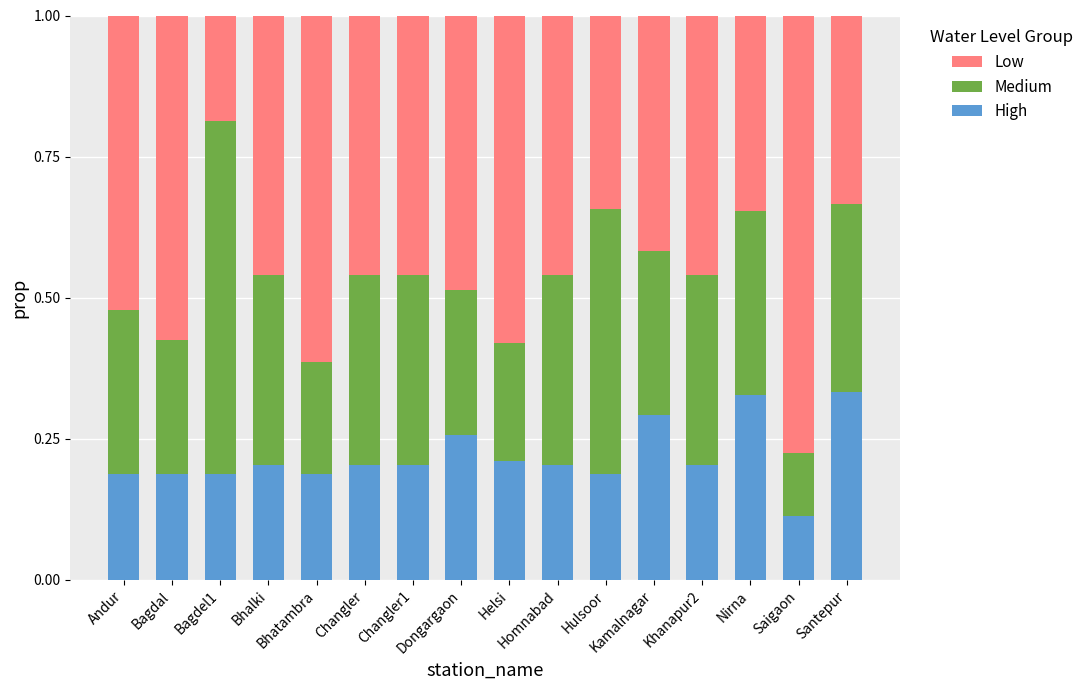

Count the High values in the range 0 to 1.

16